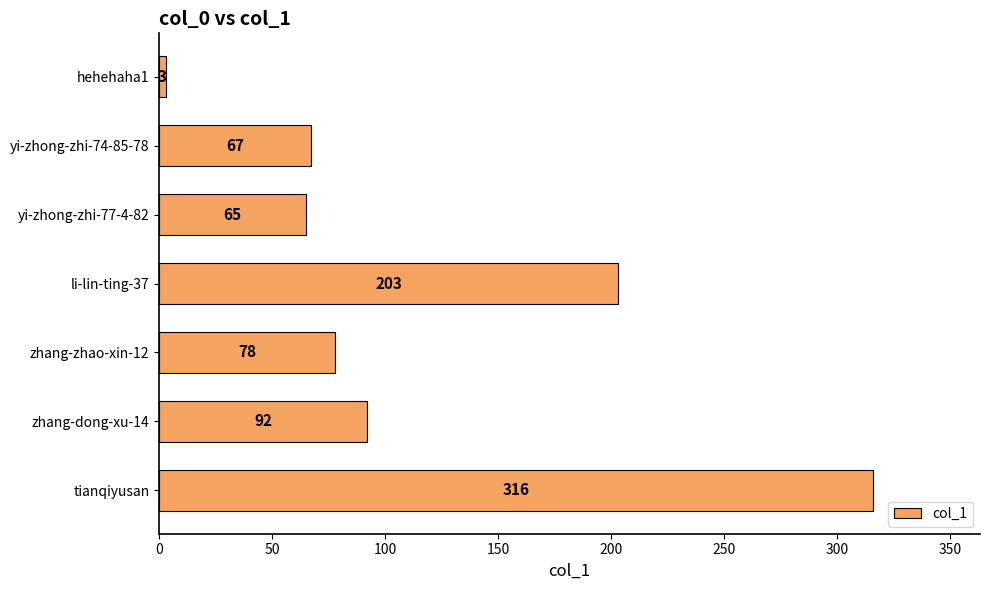

Rank the categories by value from lowest to highest.

hehehaha1, yi-zhong-zhi-77-4-82, yi-zhong-zhi-74-85-78, zhang-zhao-xin-12, zhang-dong-xu-14, li-lin-ting-37, tianqiyusan